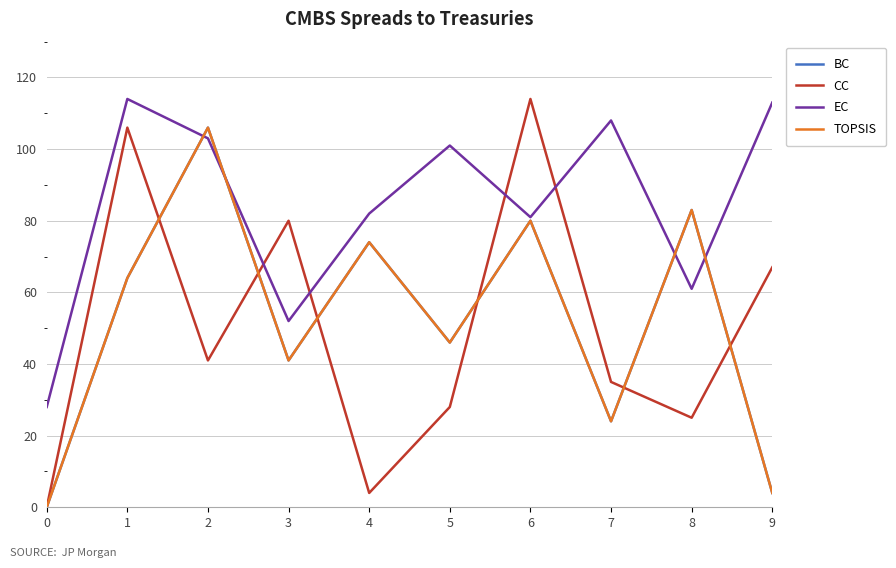

Does the chart display data point markers on the line(s)?

No